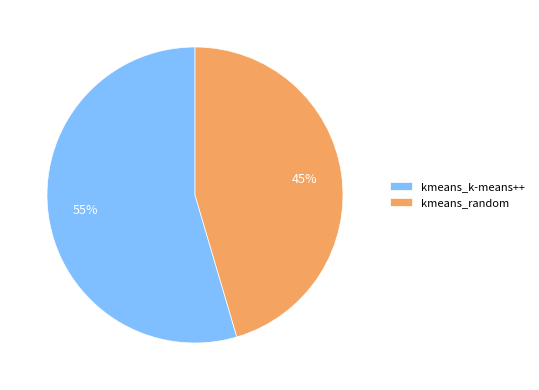

Do kmeans_random and kmeans_k-means++ together represent more than half of the pie?

Yes